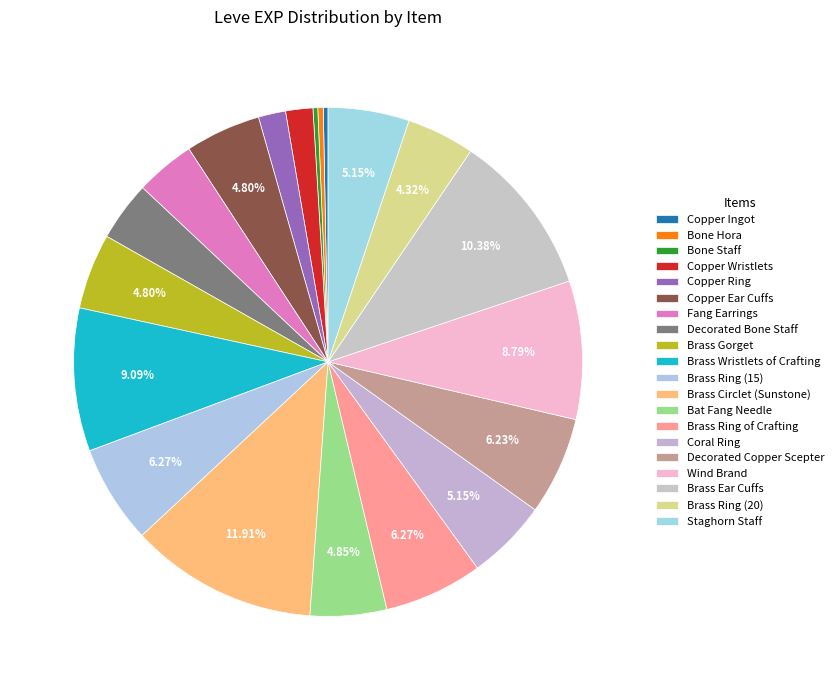

Which slice is the smallest?

Copper Ingot